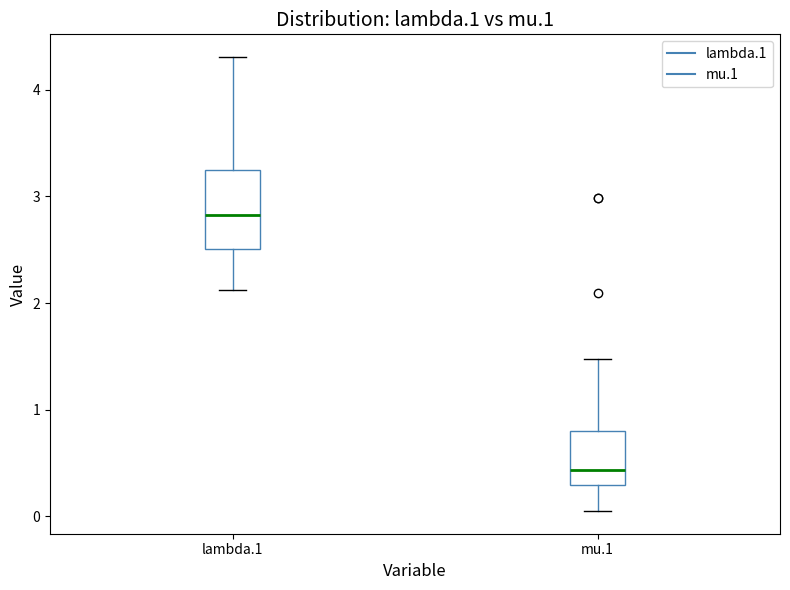

Reading left to right, read every box against the y-axis: the position of its median line, the range the box covers, and the ends of its whiskers. The values are not printed on the chart, so give them approximately, as read against the axis.

lambda.1: median 2.8, box 2.5 to 3.2, whiskers 2.1 to 4.3
mu.1: median 0.4, box 0.3 to 0.8, whiskers 0.0 to 1.5